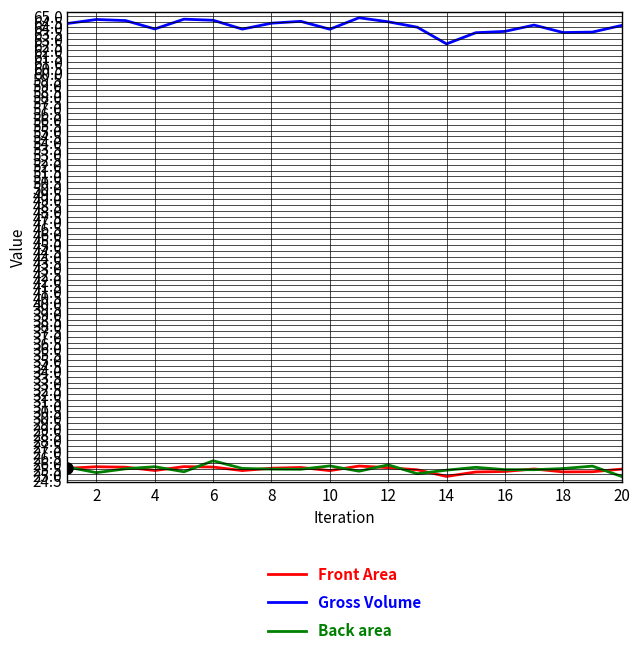

True or false: Front Area and Gross Volume intersect in this chart.

False